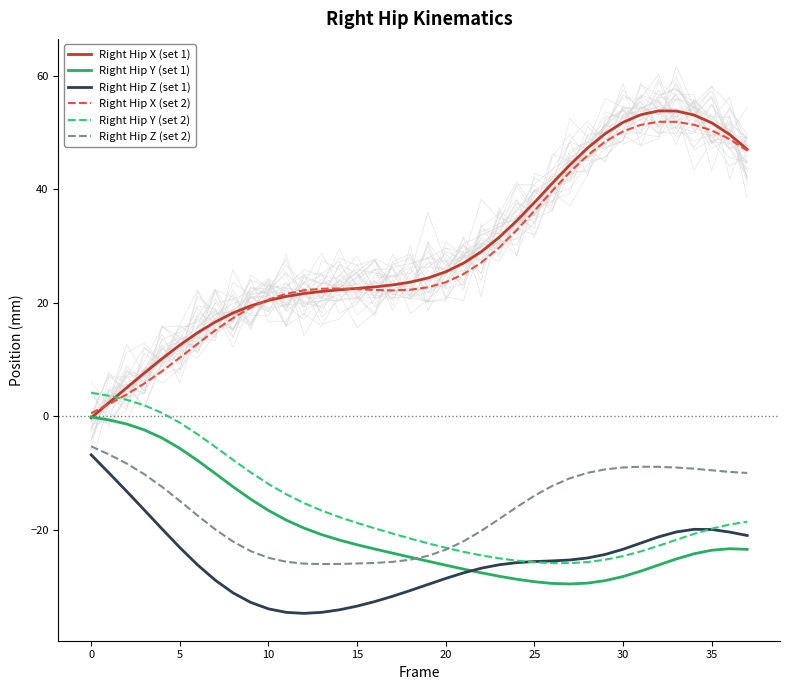

Which has a higher value, 34 or 36?

34